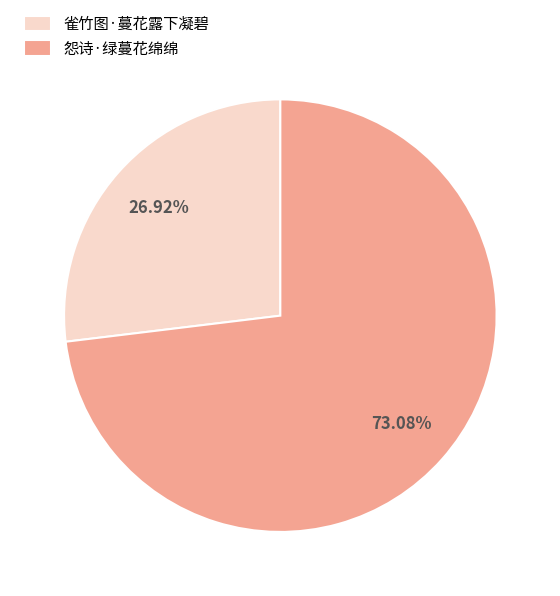

To the nearest percent, what is the average slice percentage?

50%